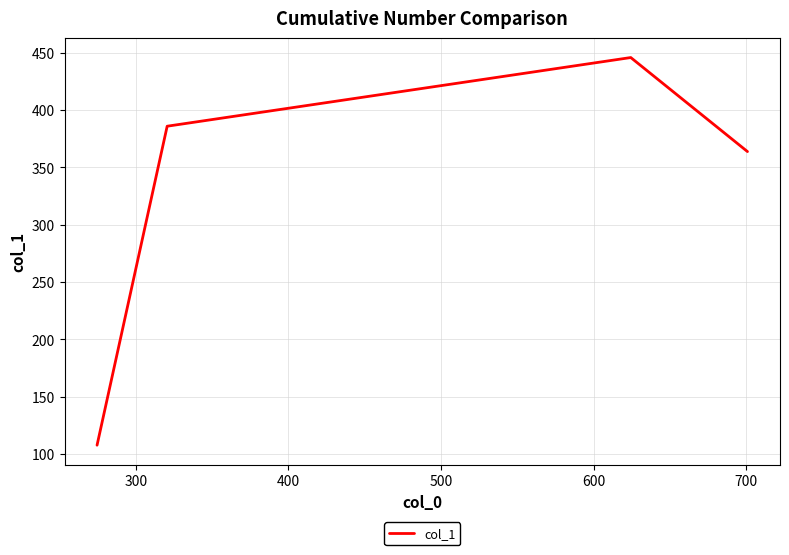

What is the maximum value shown in the chart?

445.7